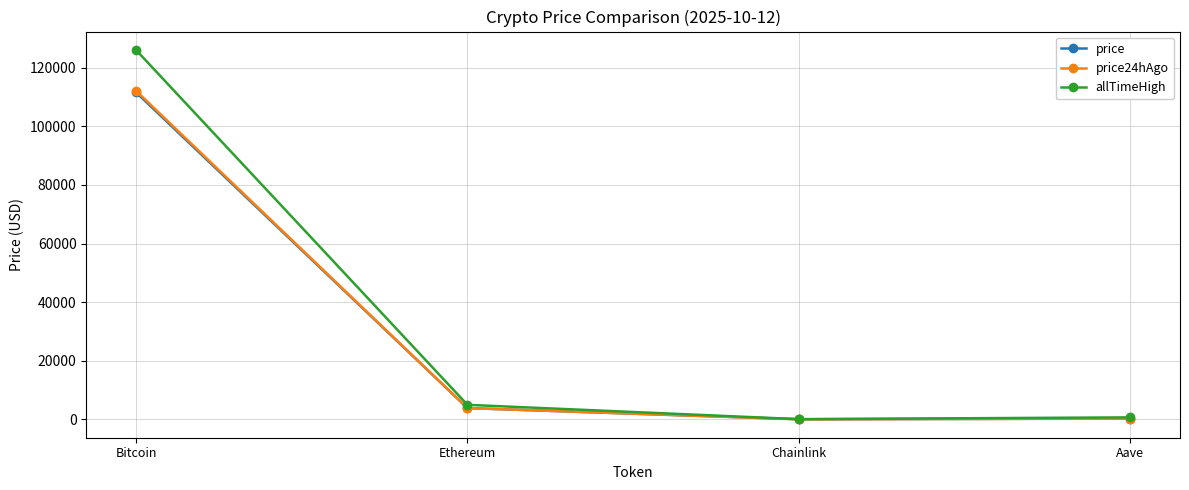

What is the approximate value of price at Aave?

229.6